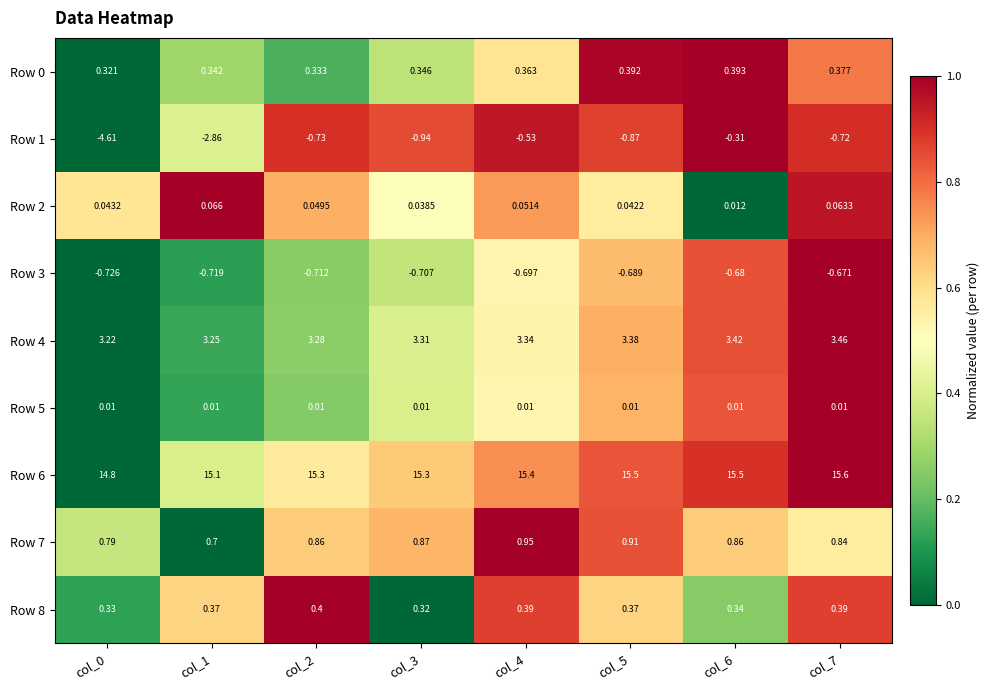

Is the value of Row 8 at col_3 greater than the value of Row 5 at col_5?

Yes